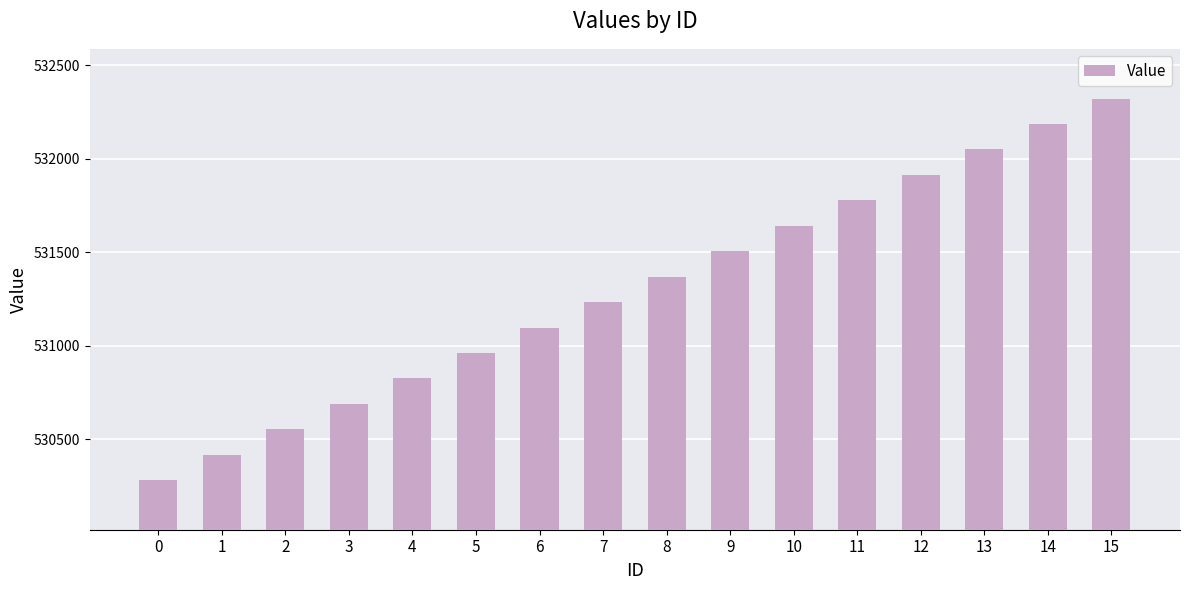

What is the maximum value shown in the chart?

532322